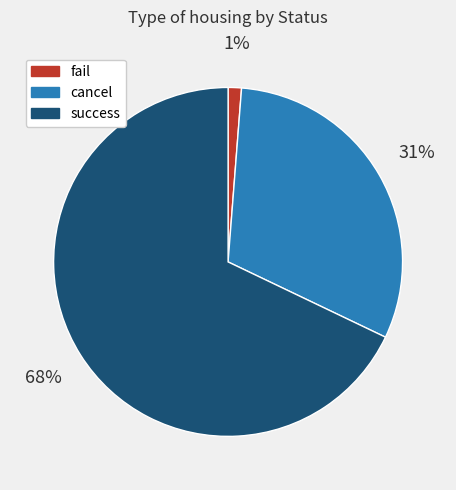

How many segments does this pie chart have?

3